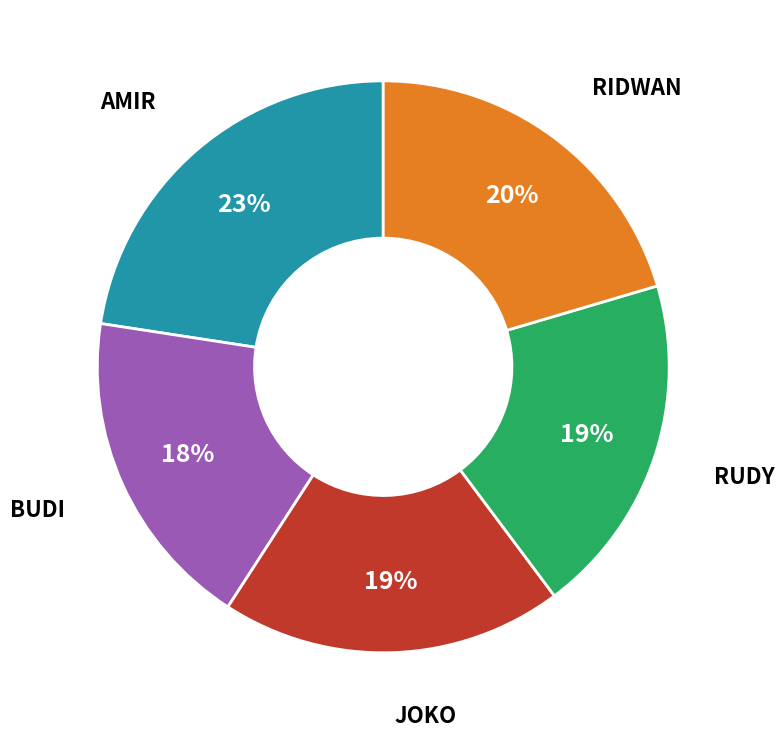

Does any single category account for the majority?

No